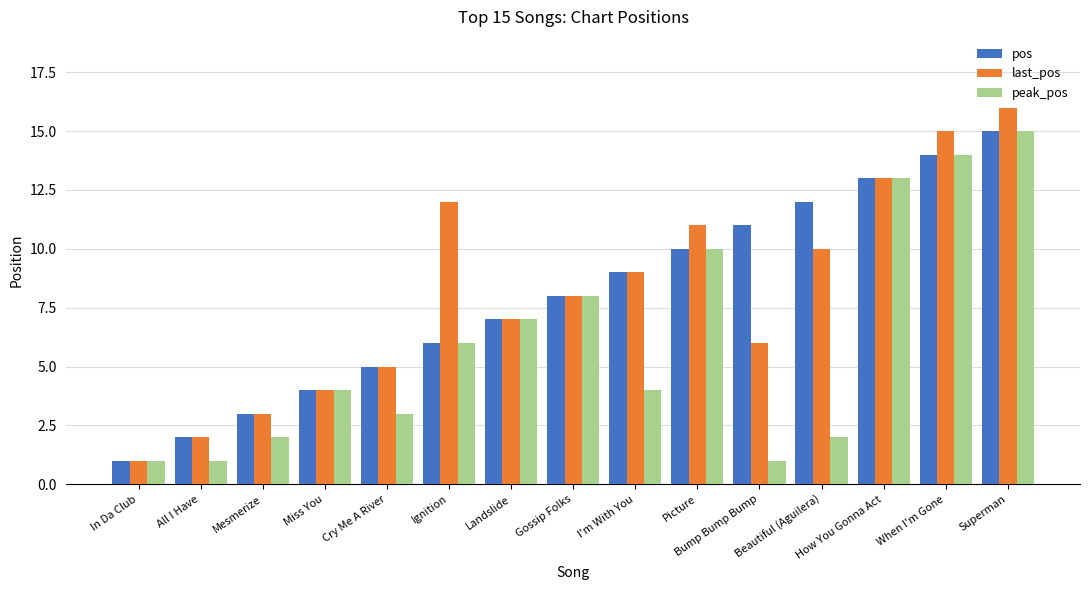

Reading left to right, transcribe all the data shown in this chart.

pos: 1	2	3	4	5	6	7	8	9	10	11	12	13	14	15
last_pos: 1	2	3	4	5	12	7	8	9	11	6	10	13	15	16
peak_pos: 1	1	2	4	3	6	7	8	4	10	1	2	13	14	15